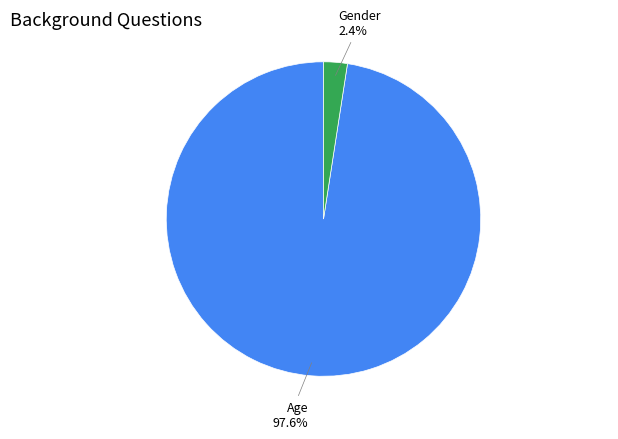

Is there a majority slice in this chart?

Yes